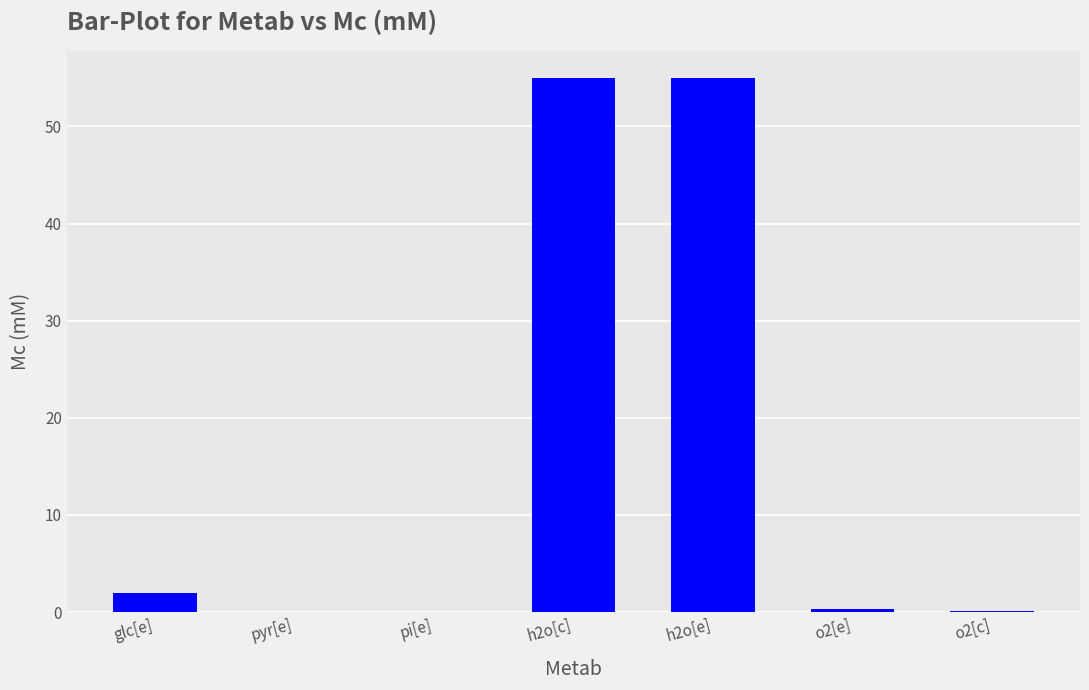

What is the average value?

16.1